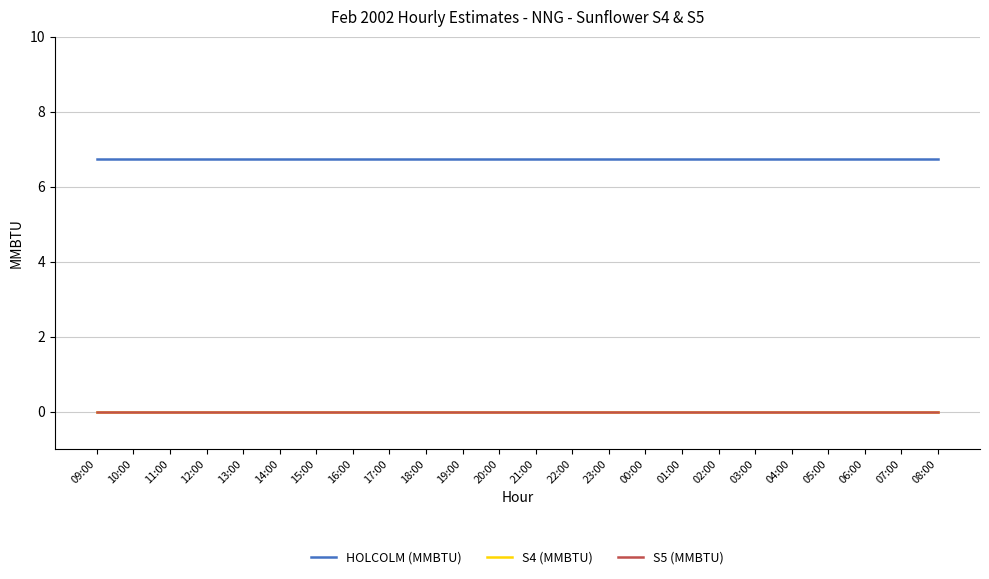

Reading left to right, transcribe all the data shown in this chart.

HOLCOLM (MMBTU): 09:00=6.8	10:00=6.8	11:00=6.8	12:00=6.8	13:00=6.8	14:00=6.8	15:00=6.8	16:00=6.8	17:00=6.8	18:00=6.8	19:00=6.8	20:00=6.8	21:00=6.8	22:00=6.8	23:00=6.8	00:00=6.8	01:00=6.8	02:00=6.8	03:00=6.8	04:00=6.8	05:00=6.8	06:00=6.8	07:00=6.8	08:00=6.8
S4 (MMBTU): 09:00=0.0	10:00=0.0	11:00=0.0	12:00=0.0	13:00=0.0	14:00=0.0	15:00=0.0	16:00=0.0	17:00=0.0	18:00=0.0	19:00=0.0	20:00=0.0	21:00=0.0	22:00=0.0	23:00=0.0	00:00=0.0	01:00=0.0	02:00=0.0	03:00=0.0	04:00=0.0	05:00=0.0	06:00=0.0	07:00=0.0	08:00=0.0
S5 (MMBTU): 09:00=0.0	10:00=0.0	11:00=0.0	12:00=0.0	13:00=0.0	14:00=0.0	15:00=0.0	16:00=0.0	17:00=0.0	18:00=0.0	19:00=0.0	20:00=0.0	21:00=0.0	22:00=0.0	23:00=0.0	00:00=0.0	01:00=0.0	02:00=0.0	03:00=0.0	04:00=0.0	05:00=0.0	06:00=0.0	07:00=0.0	08:00=0.0